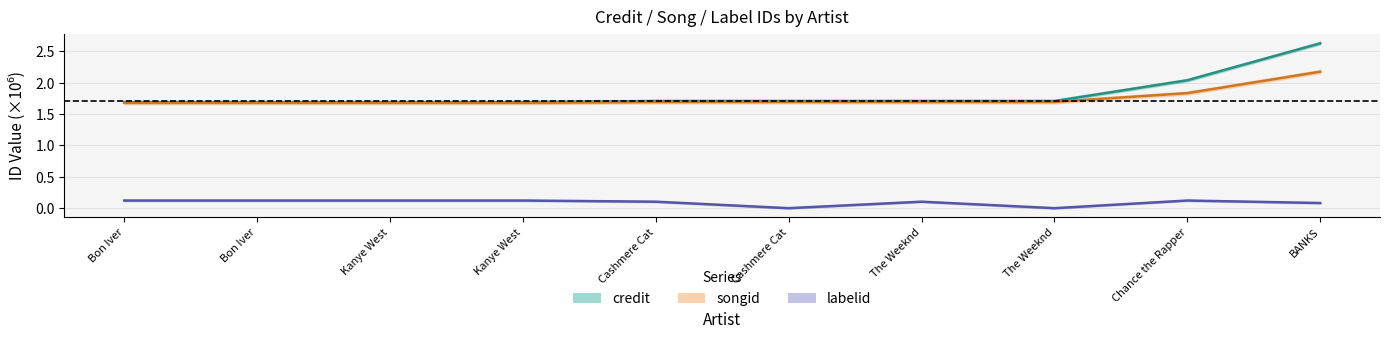

Reading left to right, list all the values displayed in this chart.

credit: Bon Iver=1.7	Bon Iver=1.7	Kanye West=1.7	Kanye West=1.7	Cashmere Cat=1.7	Cashmere Cat=1.7	The Weeknd=1.7	The Weeknd=1.7	Chance the Rapper=2.0	BANKS=2.6
songid: Bon Iver=1.7	Bon Iver=1.7	Kanye West=1.7	Kanye West=1.7	Cashmere Cat=1.7	Cashmere Cat=1.7	The Weeknd=1.7	The Weeknd=1.7	Chance the Rapper=1.8	BANKS=2.2
labelid: Bon Iver=0.1	Bon Iver=0.1	Kanye West=0.1	Kanye West=0.1	Cashmere Cat=0.1	Cashmere Cat=0.0	The Weeknd=0.1	The Weeknd=0.0	Chance the Rapper=0.1	BANKS=0.1